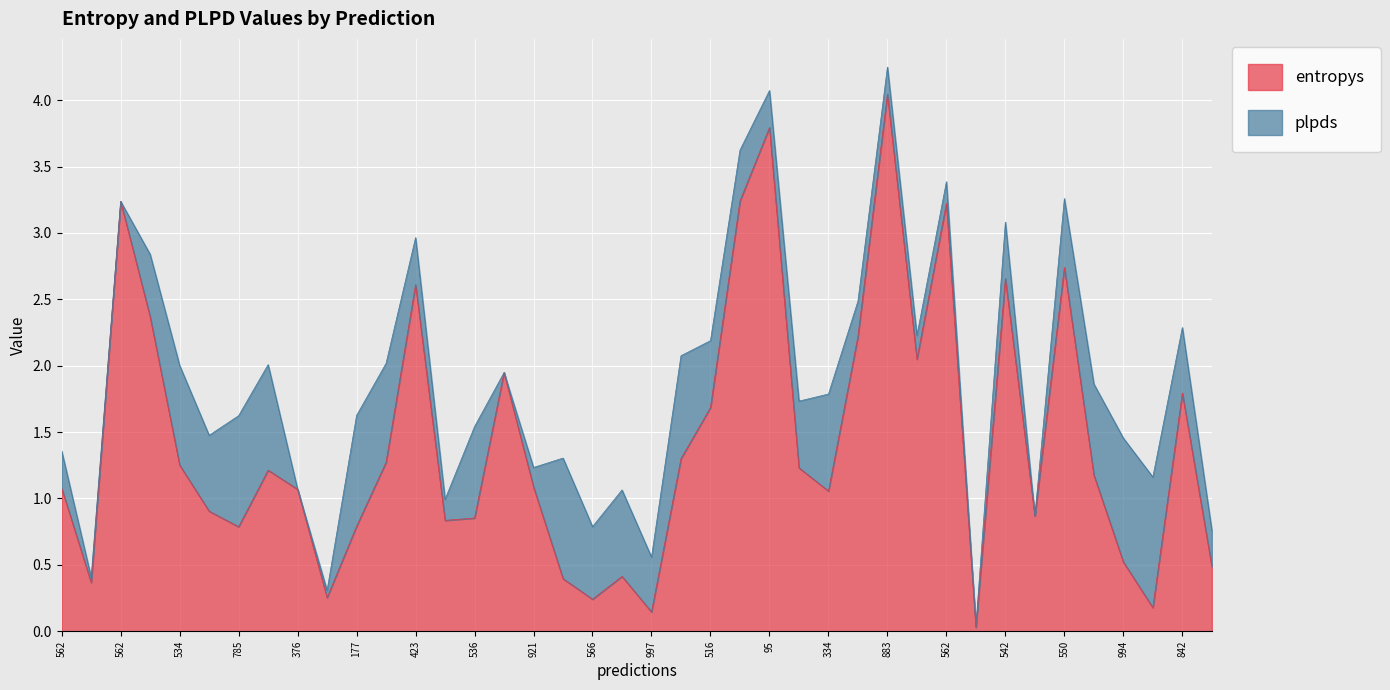

Which has a higher value, 842 or 296?

842